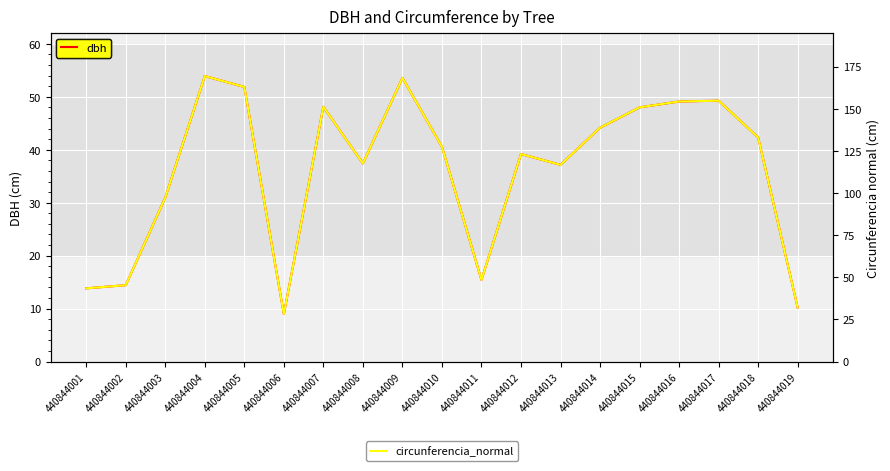

Reading left to right, list all the values displayed in this chart.

dbh: 13.8	14.4	31.0	53.9	51.9	9.0	48.1	37.4	53.6	40.5	15.4	39.2	37.1	44.2	48.0	49.1	49.3	42.3	10.2
circunferencia_normal: 43.4	45.3	97.3	169.4	162.9	28.2	151.1	117.5	168.3	127.4	48.4	123.1	116.7	138.7	150.8	154.3	154.8	132.9	32.0